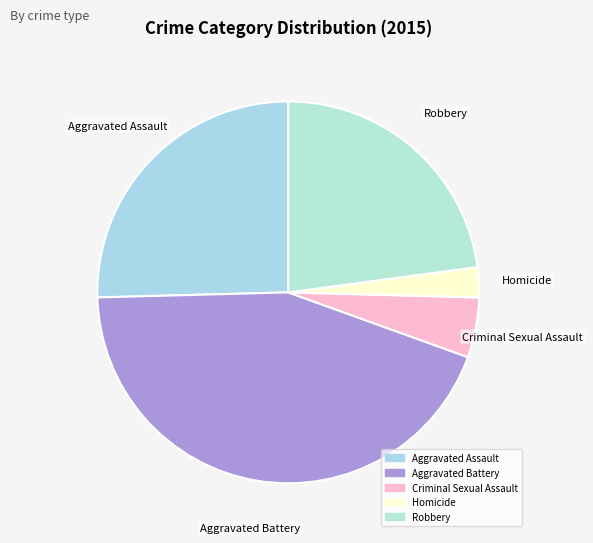

Which has a higher value, Criminal Sexual Assault or Robbery?

Robbery